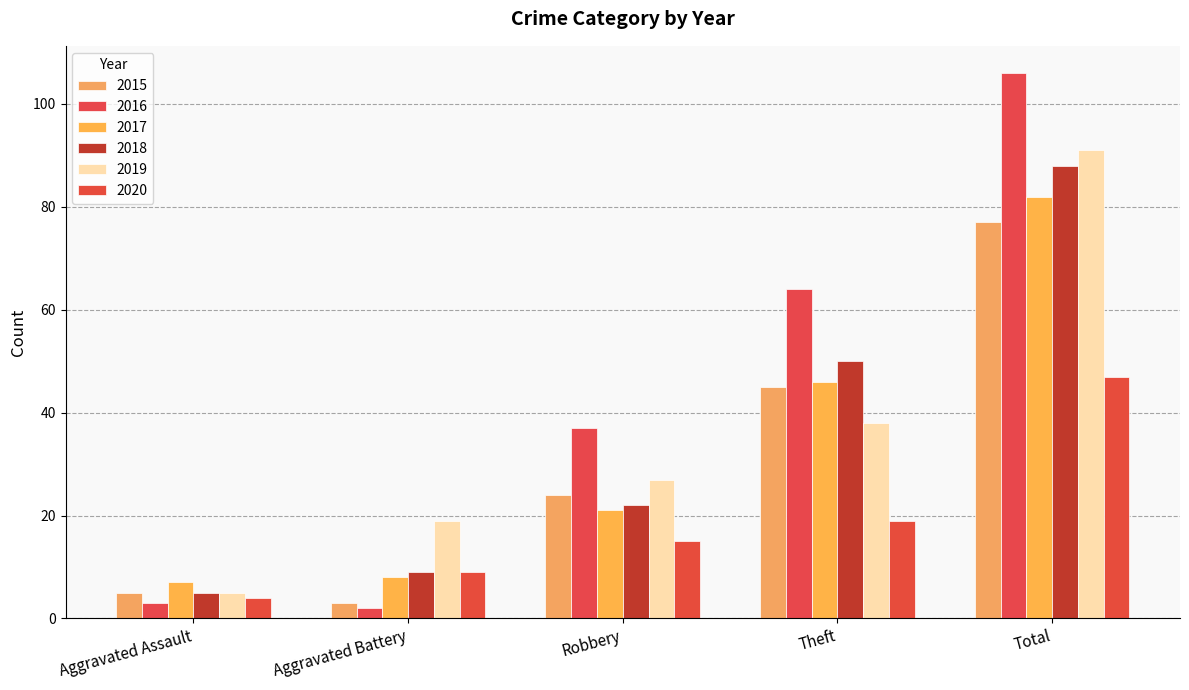

What are all the series names shown in the legend?

2015, 2016, 2017, 2018, 2019, 2020